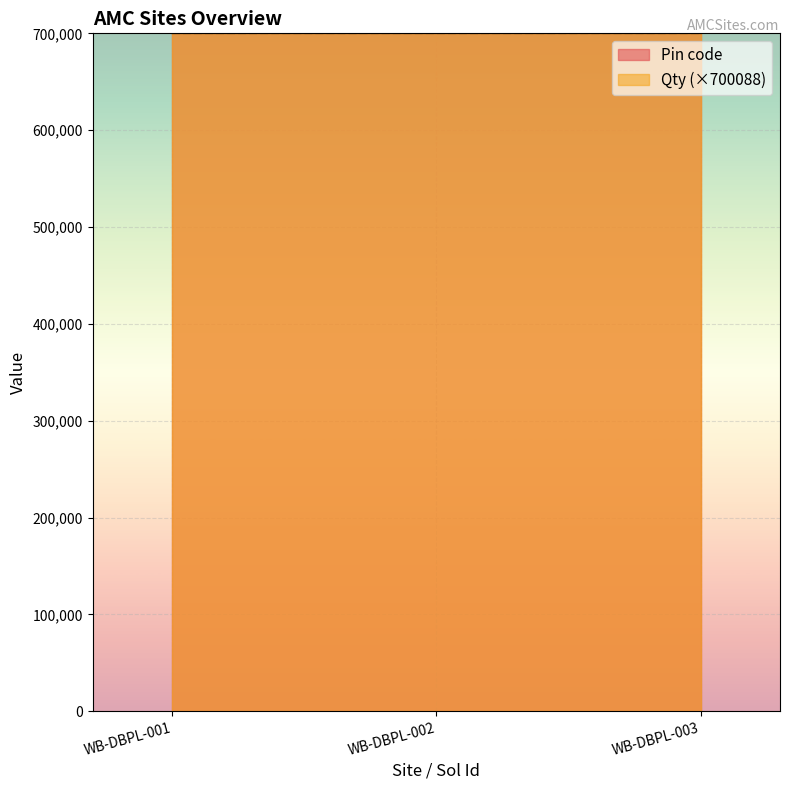

Does the chart display data point markers on the line(s)?

No